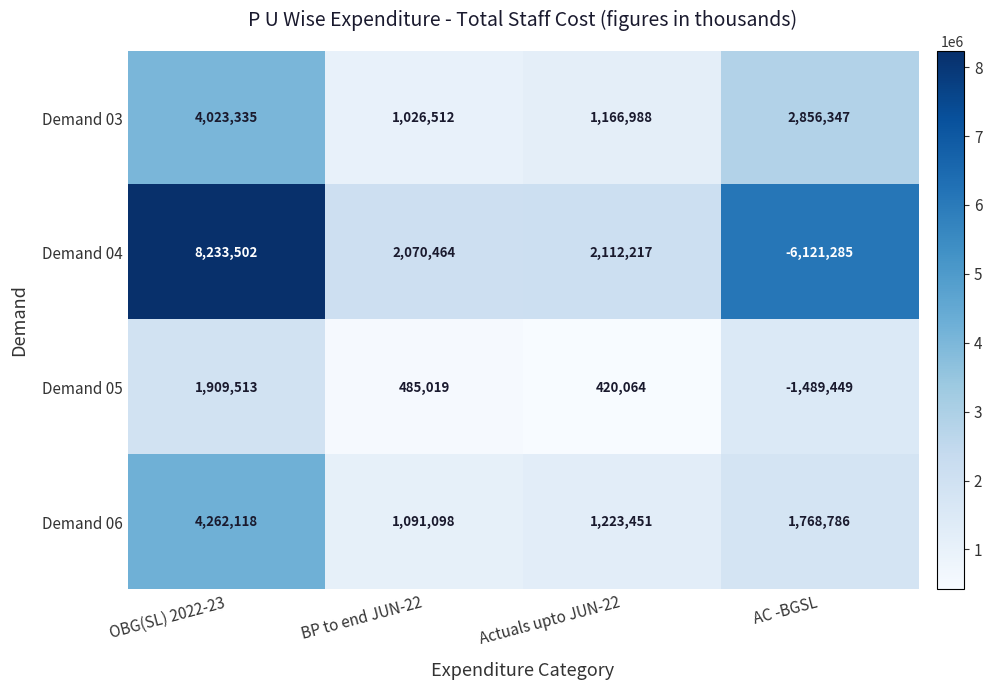

True or false: Demand 05 has a value of 615288 at Actuals upto JUN-22.

False